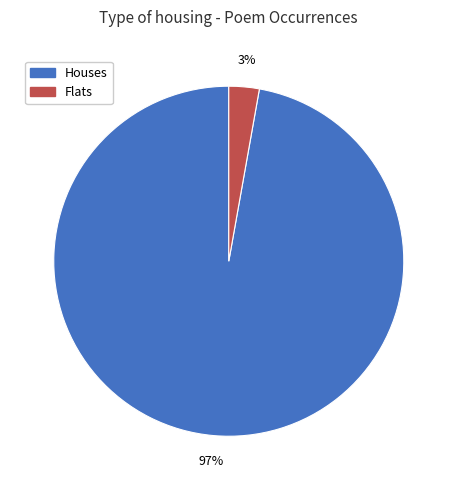

True or false: Flats accounts for 3% of the total.

True